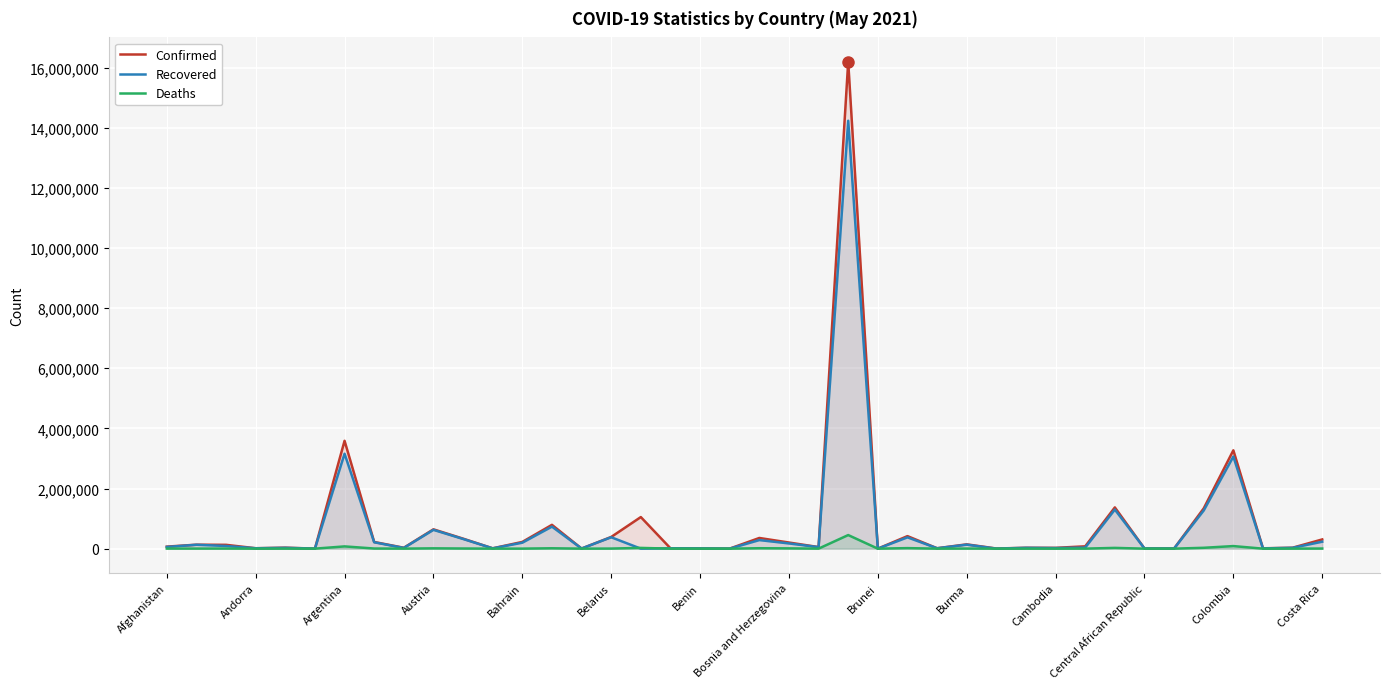

List the series in order of their peak value, highest first.

Confirmed, Recovered, Deaths